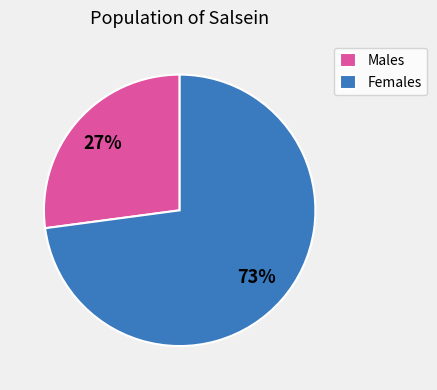

What percentage is the Males slice, to the nearest percent?

27%